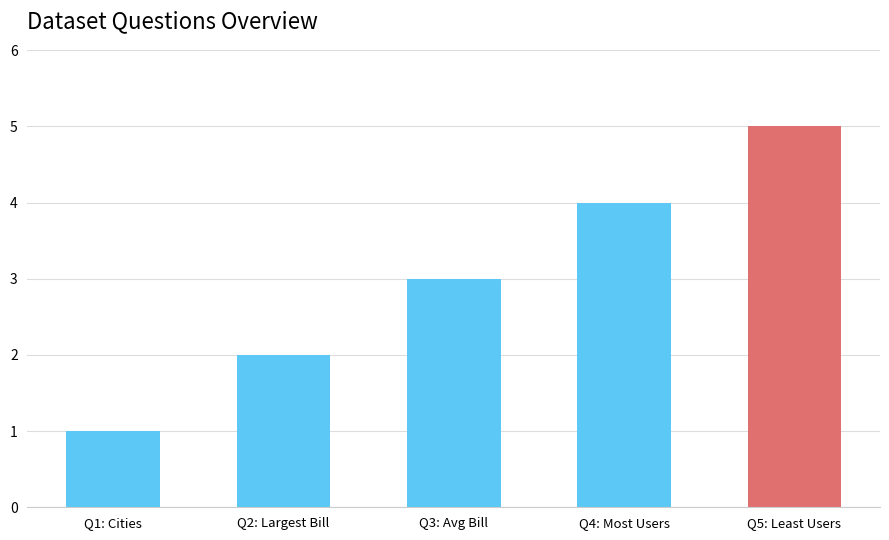

Rank the categories by value from highest to lowest.

Q5: Least Users, Q4: Most Users, Q3: Avg Bill, Q2: Largest Bill, Q1: Cities